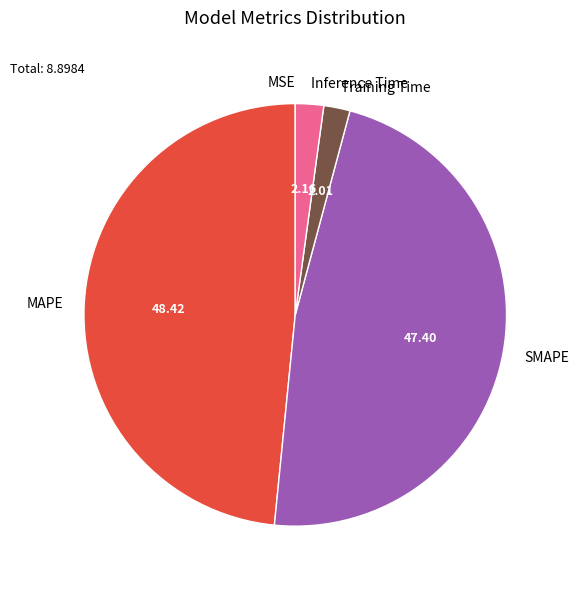

Between MAPE and Inference Time, which is larger?

MAPE